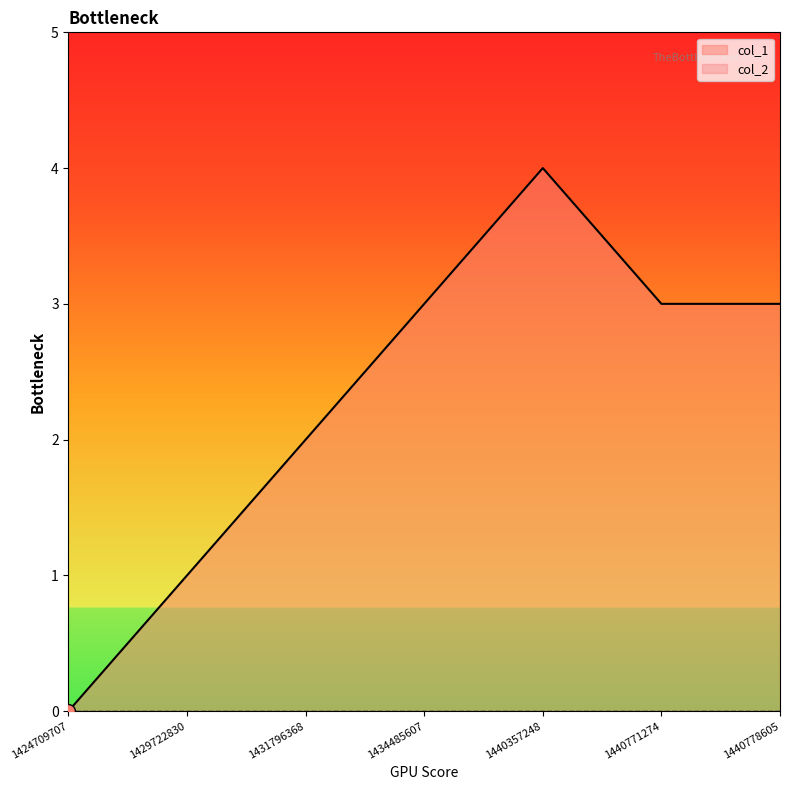

True or false: the data shows -1 at 1424709707.

False